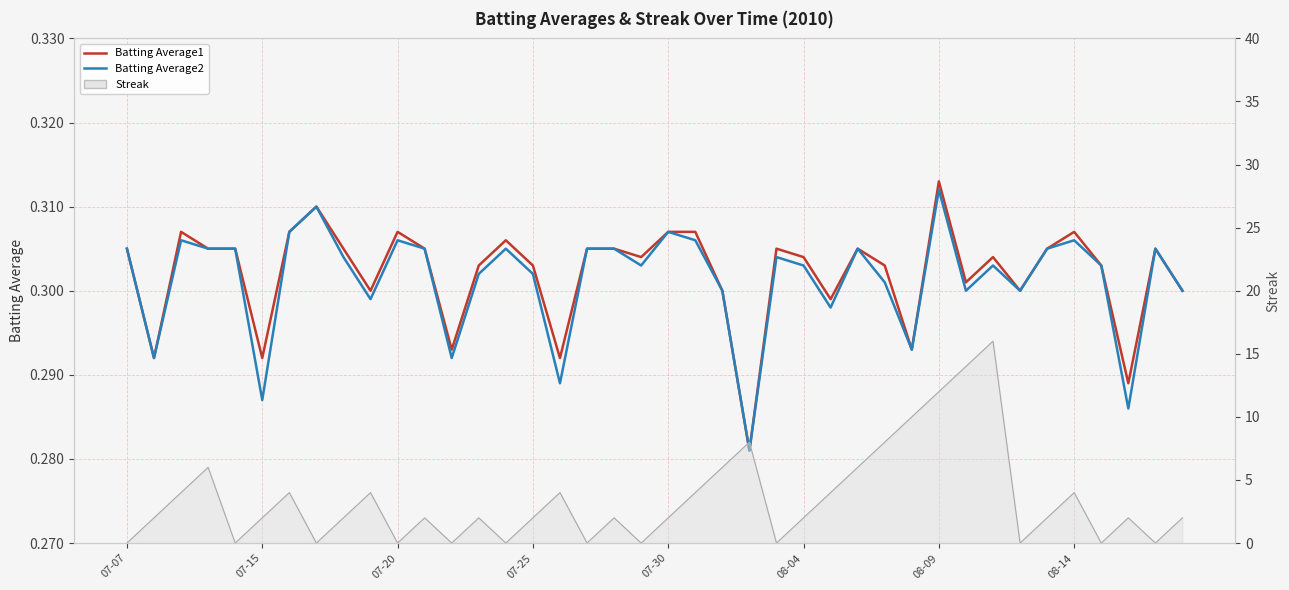

What is the sum of the Batting Average2 values at 14 and 29?

0.6